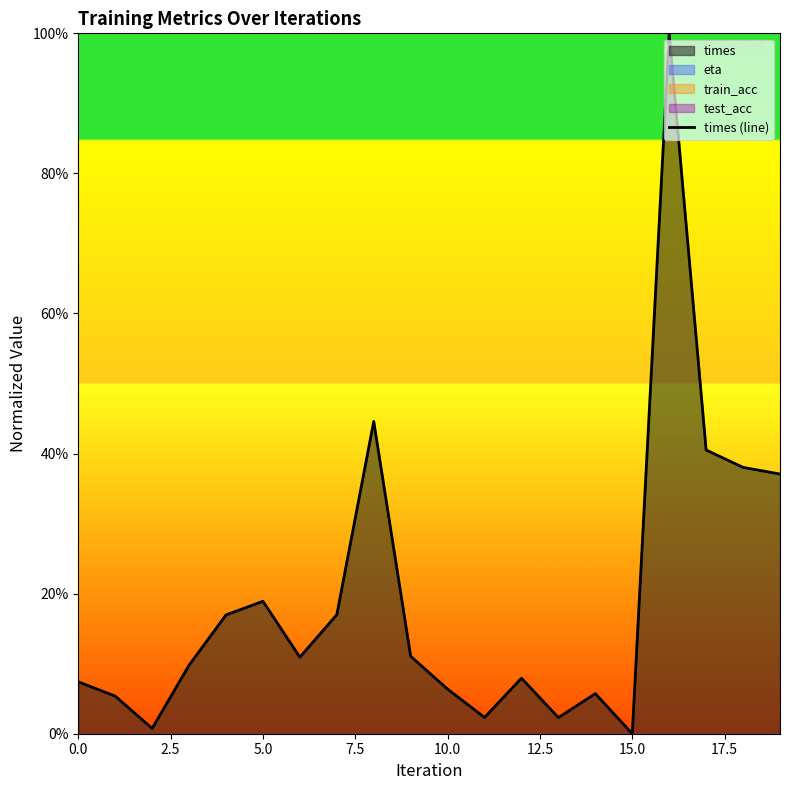

How many data points are above 0?

19